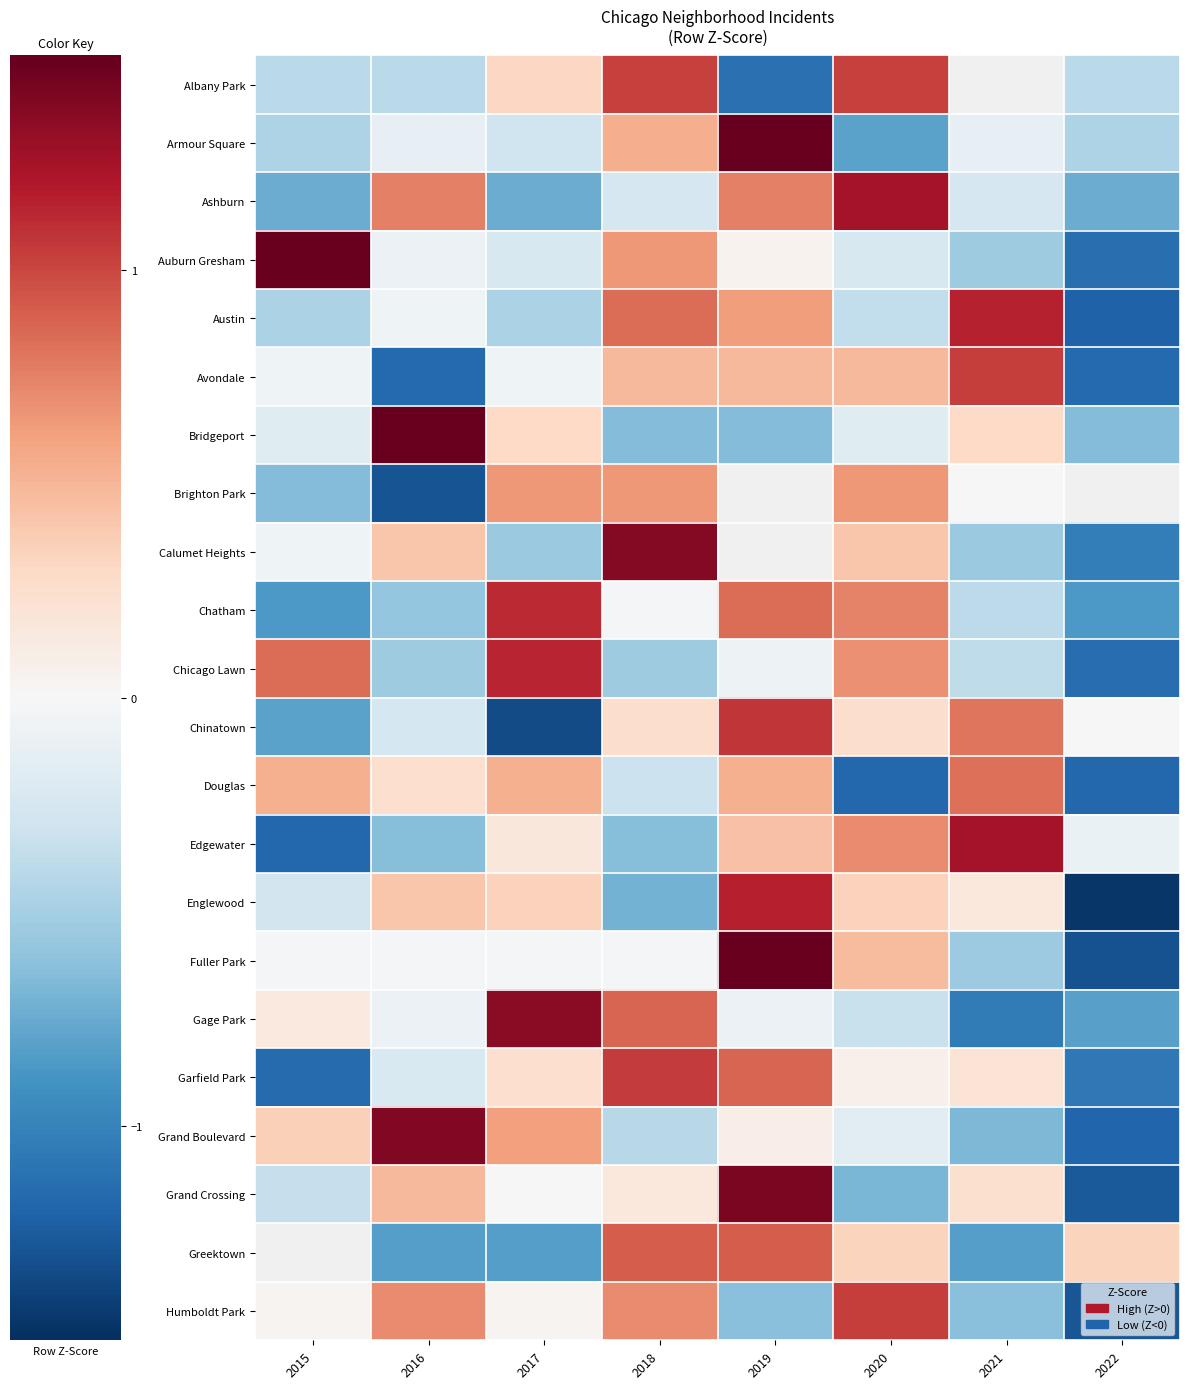

Where does the Ashburn series first go above 0?

2016